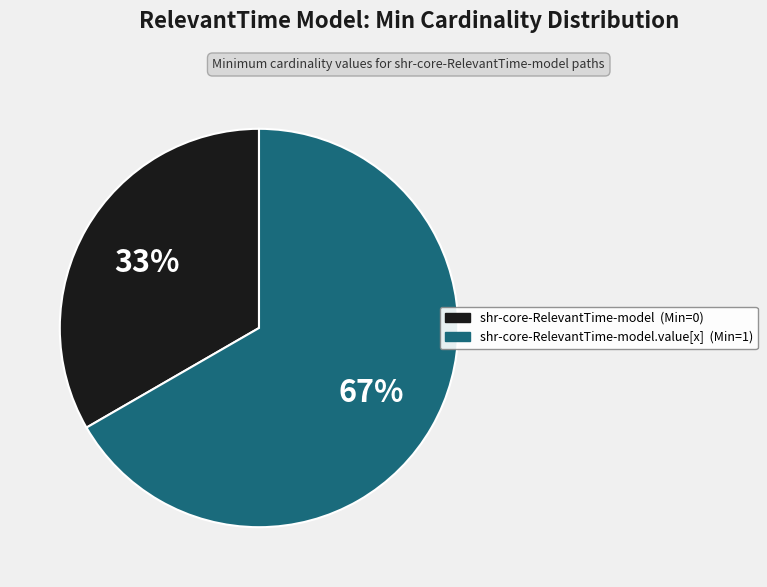

Is there a majority slice in this chart?

Yes